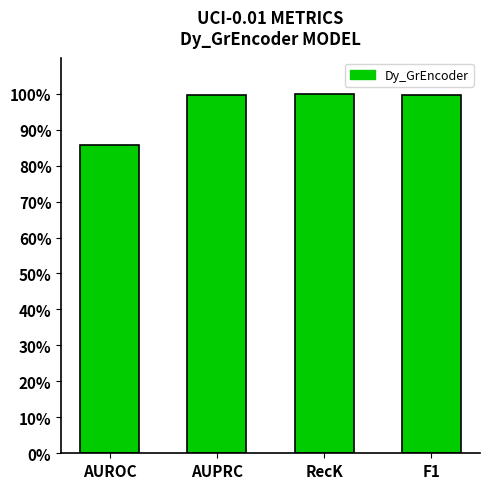

Are the bars horizontal?

No